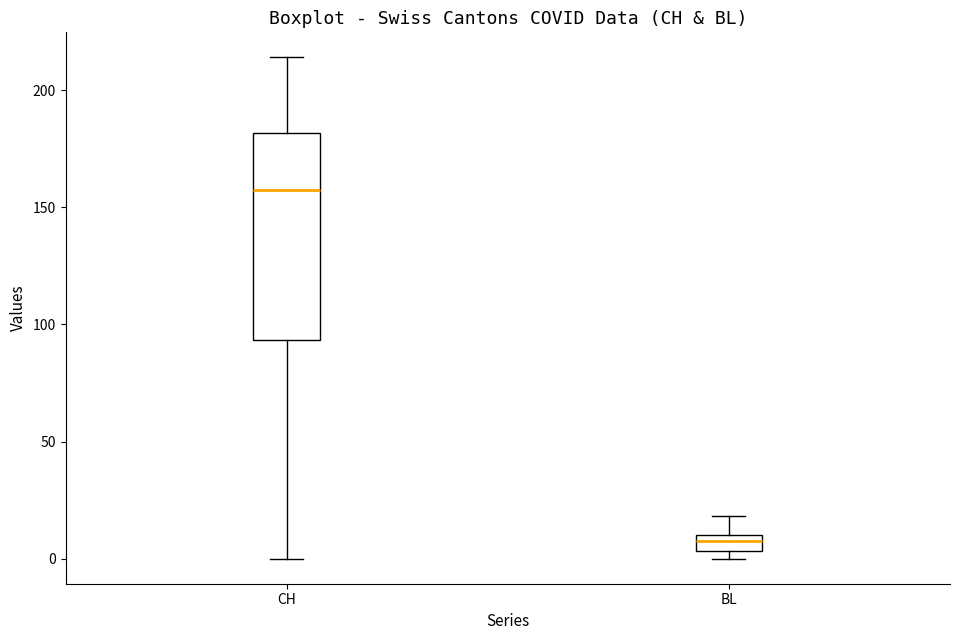

Where is the upper edge of the box for CH on the y-axis? The values are not printed on the chart, so give them approximately, as read against the axis.

180